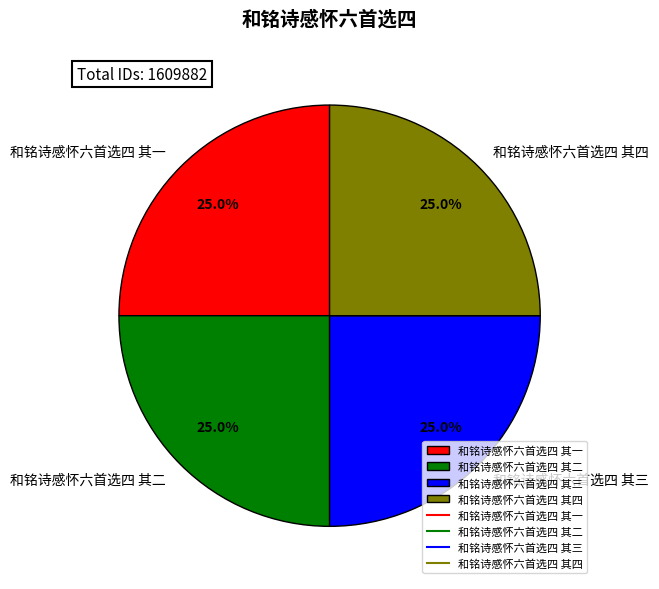

To the nearest percent, what is the combined percentage of 和铭诗感怀六首选四 其四 and 和铭诗感怀六首选四 其三?

50%